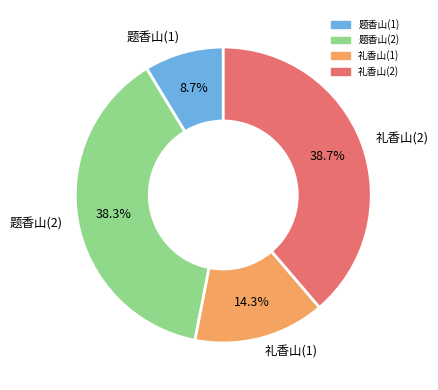

Which has a higher value, 礼香山(1) or 题香山(1)?

礼香山(1)